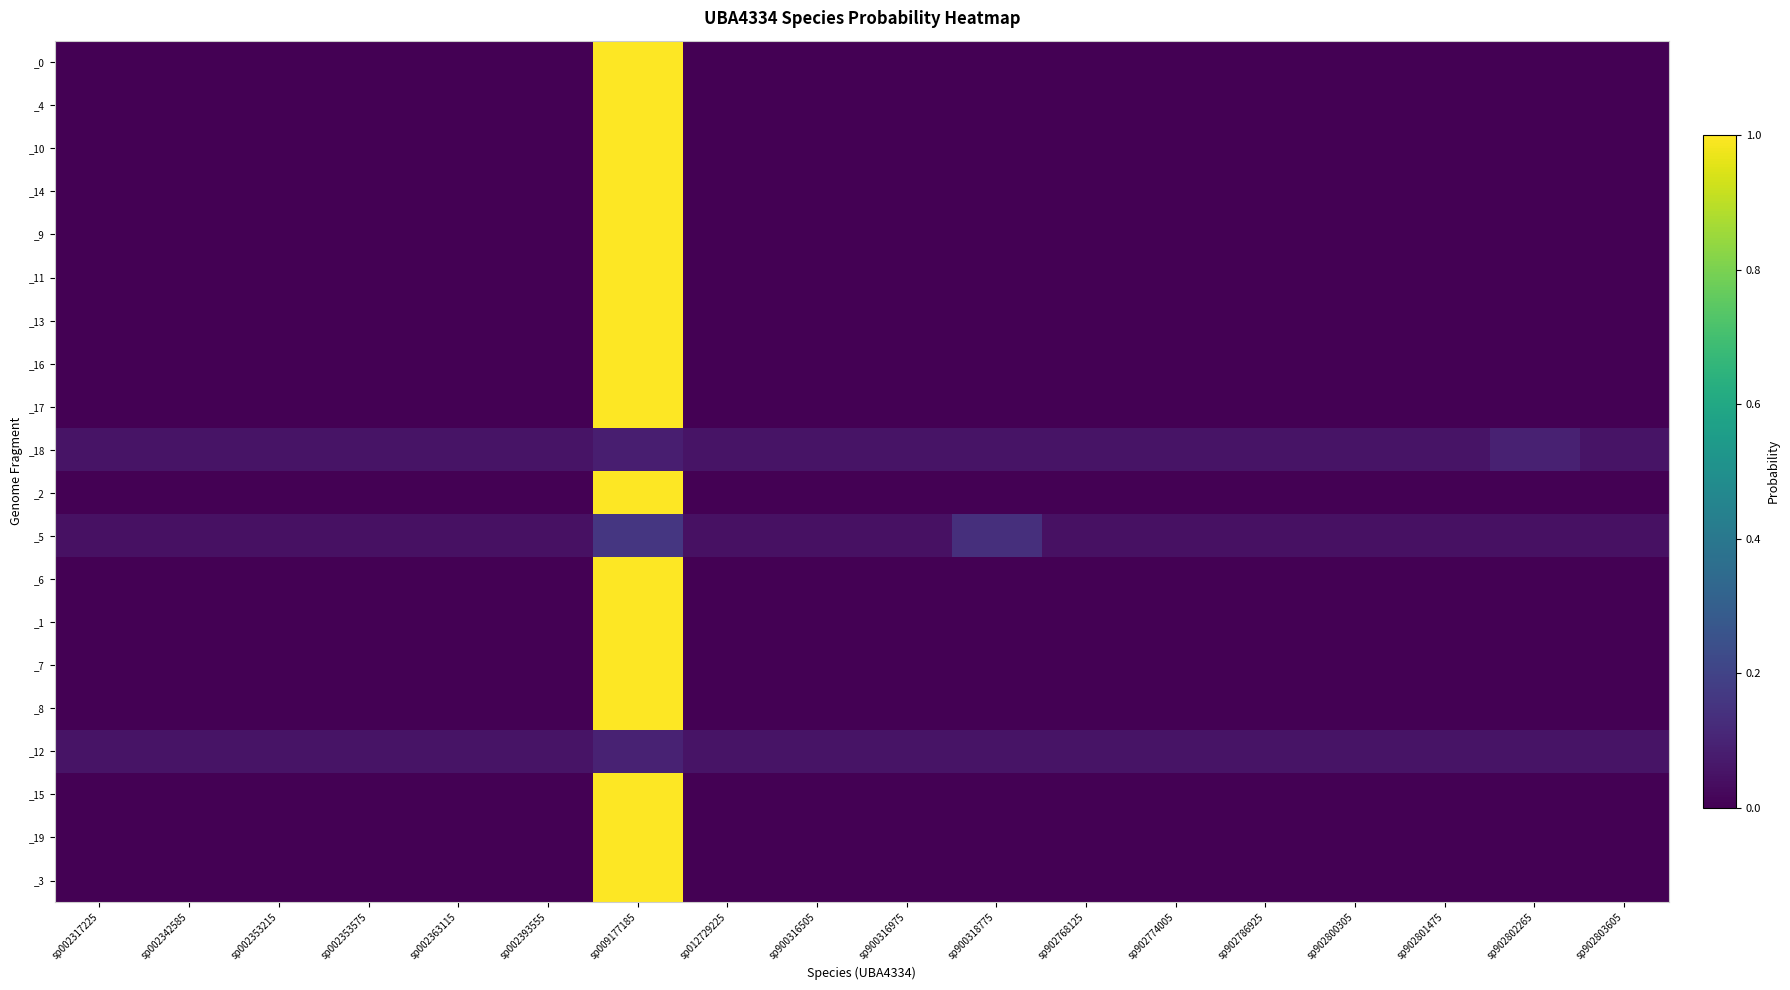

What is the spread (max minus min) of values at sp902768125?

0.1